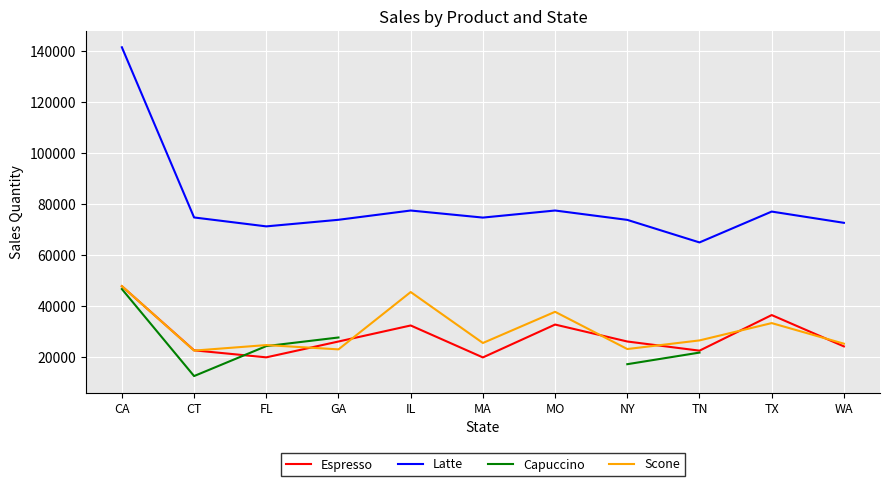

What is the difference between the highest and lowest values at NY?

56630.0